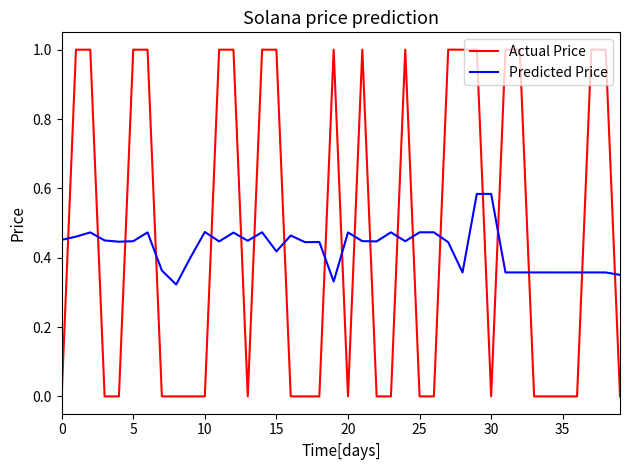

Which series has the widest spread of values?

Actual Price